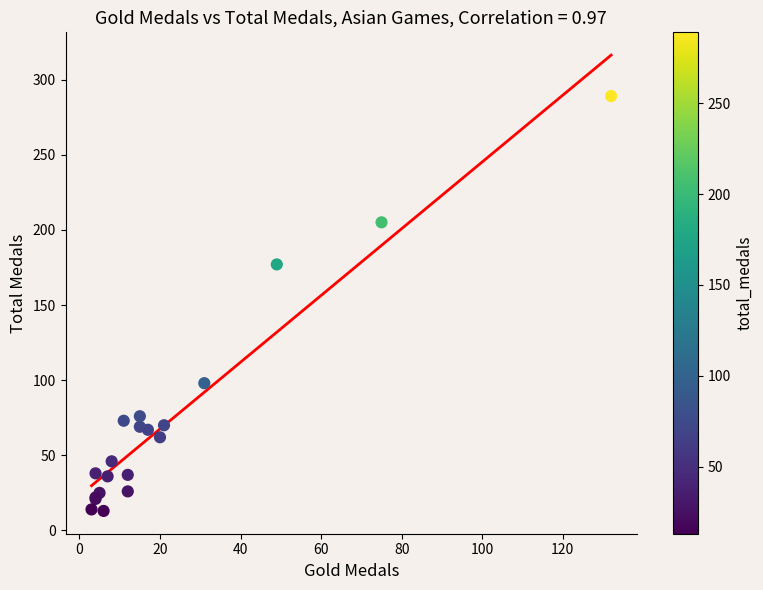

What Y value in the scatter plot is closest to 151?

177